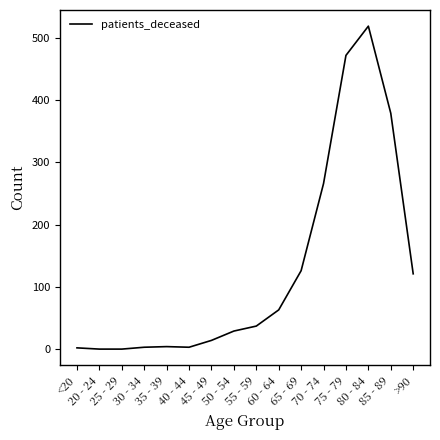

Which has a higher value, 55 - 59 or 70 - 74?

70 - 74